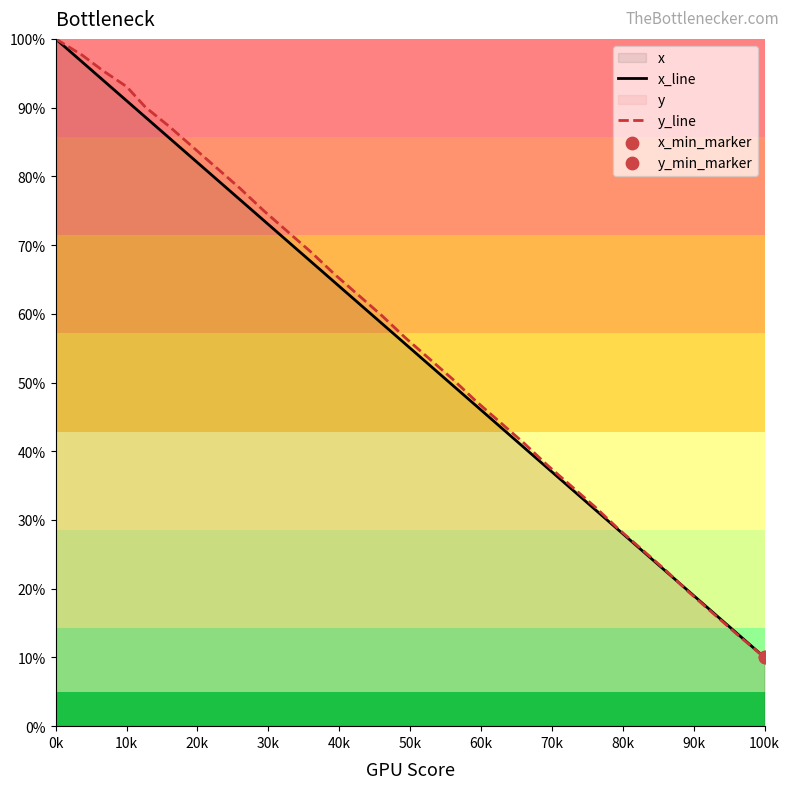

Which series contains the highest Y value?

x_line